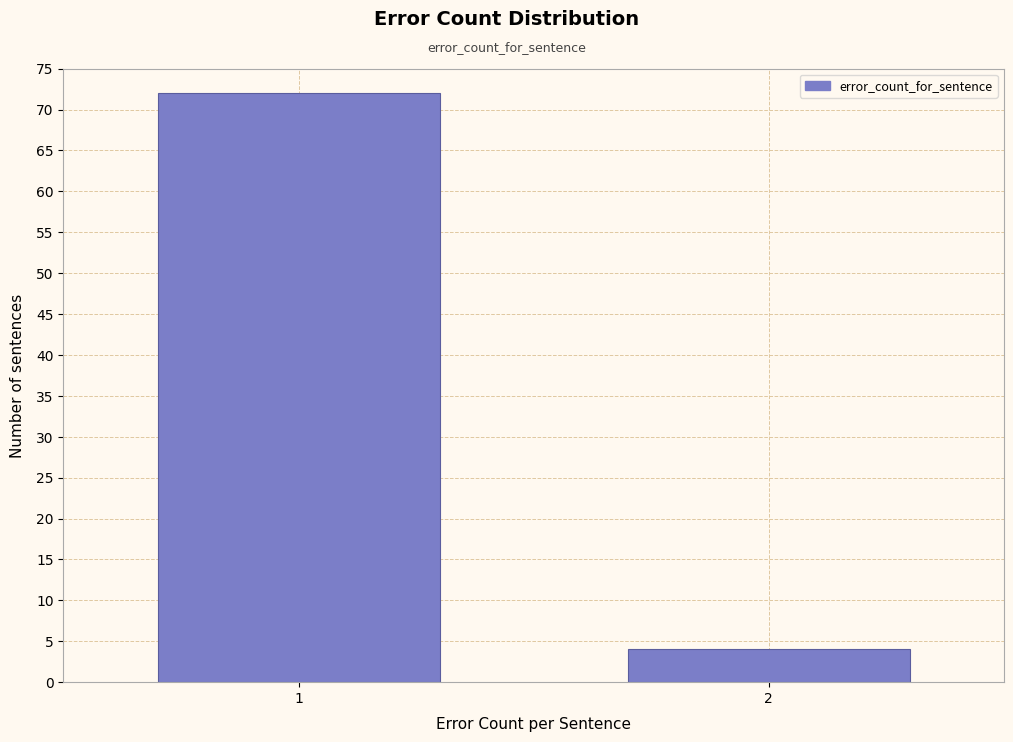

Reading left to right, extract all data points from this chart.

72	4